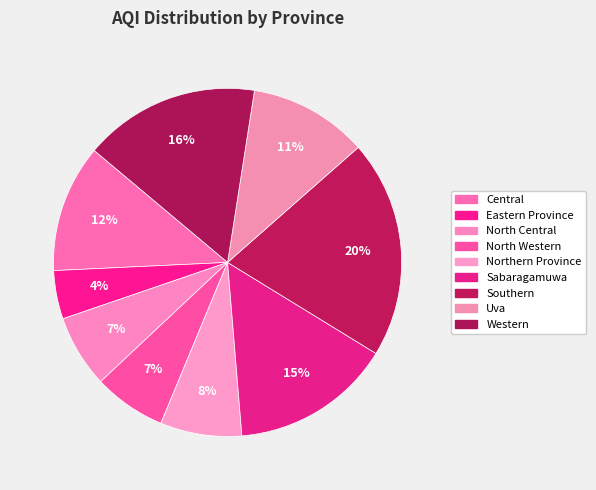

To the nearest percent, what portion does North Central represent?

7%